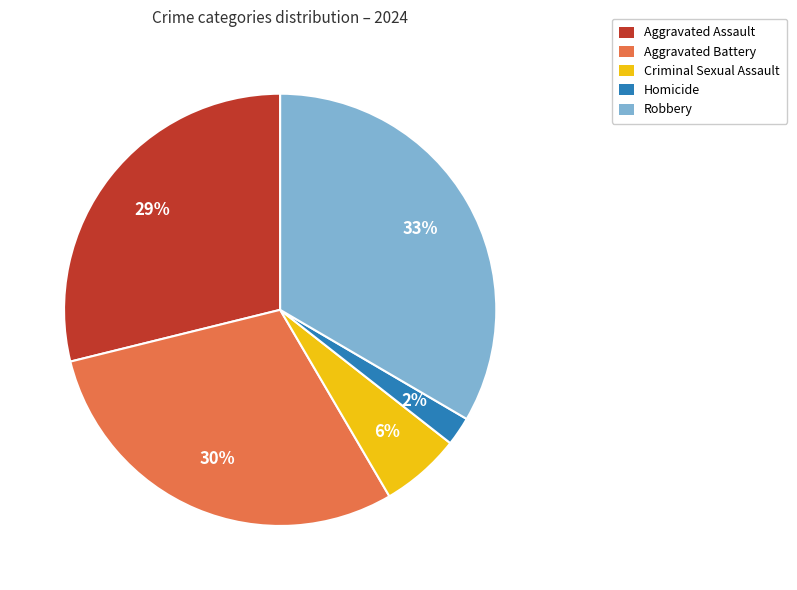

Count the number of slices in the pie.

5